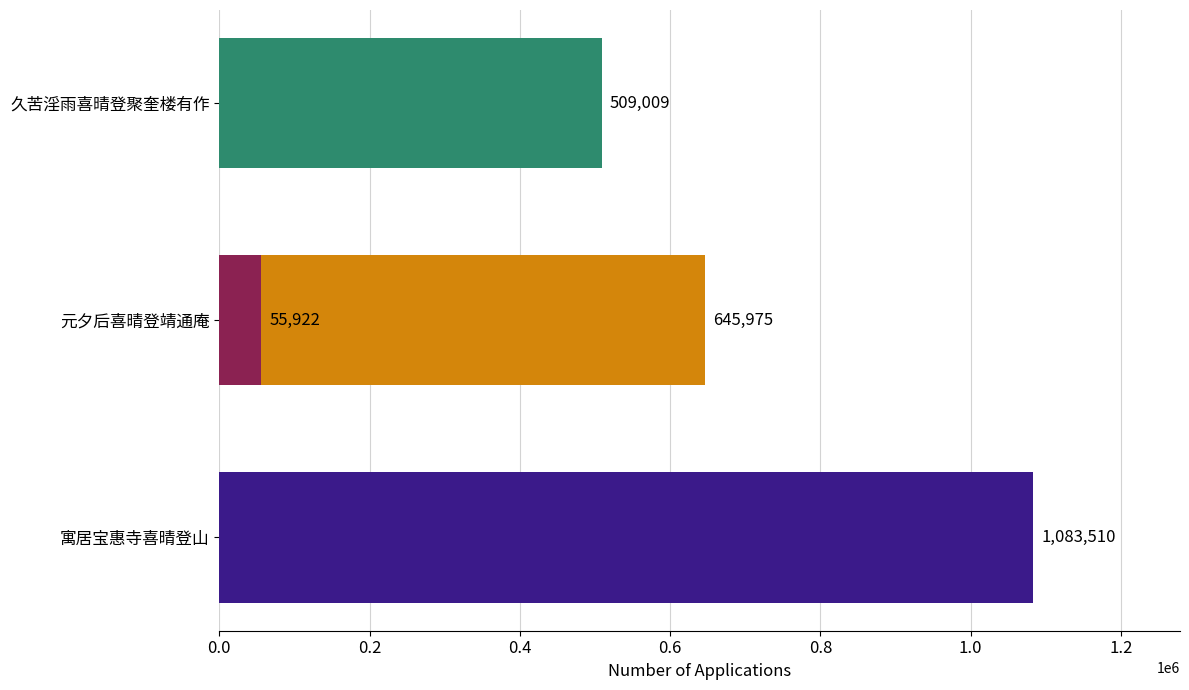

Count the number of data series in this chart.

1